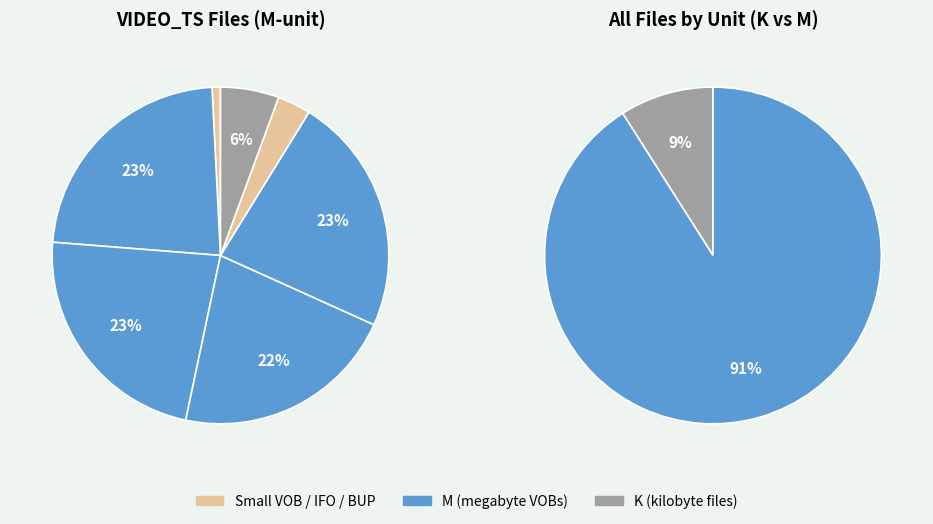

To the nearest percent, what is the average slice percentage?

14%